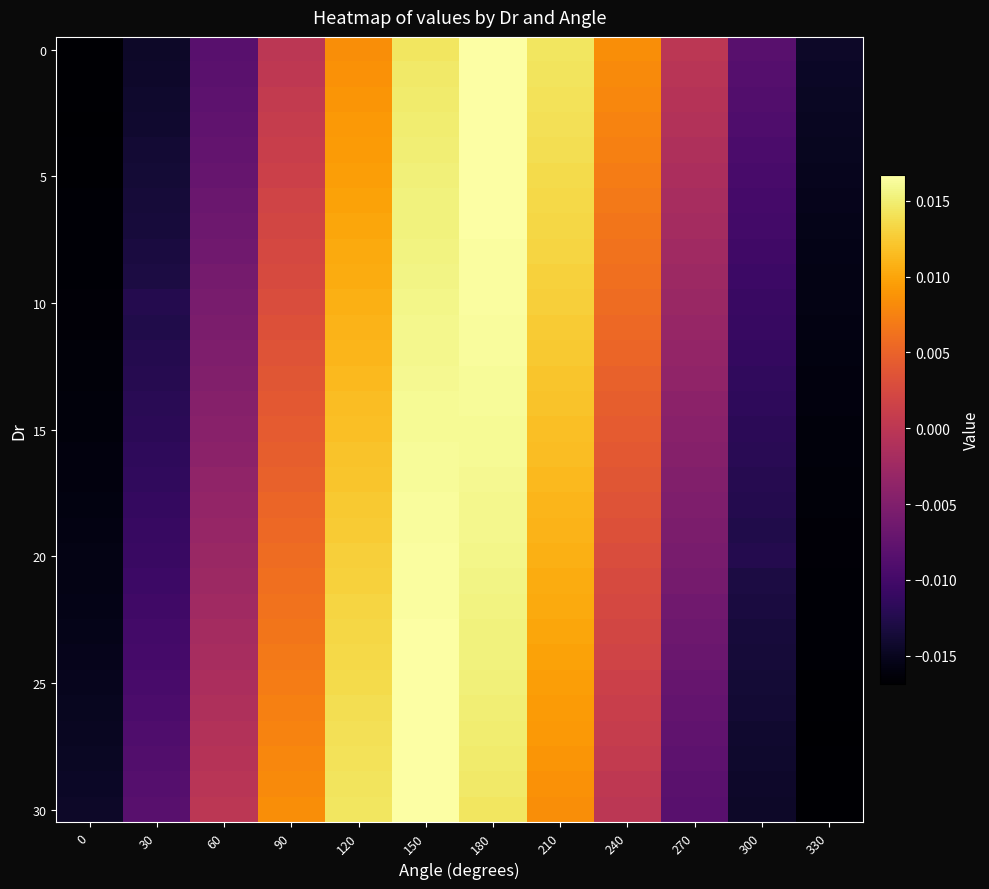

Between 60 and 30, which is larger?

60